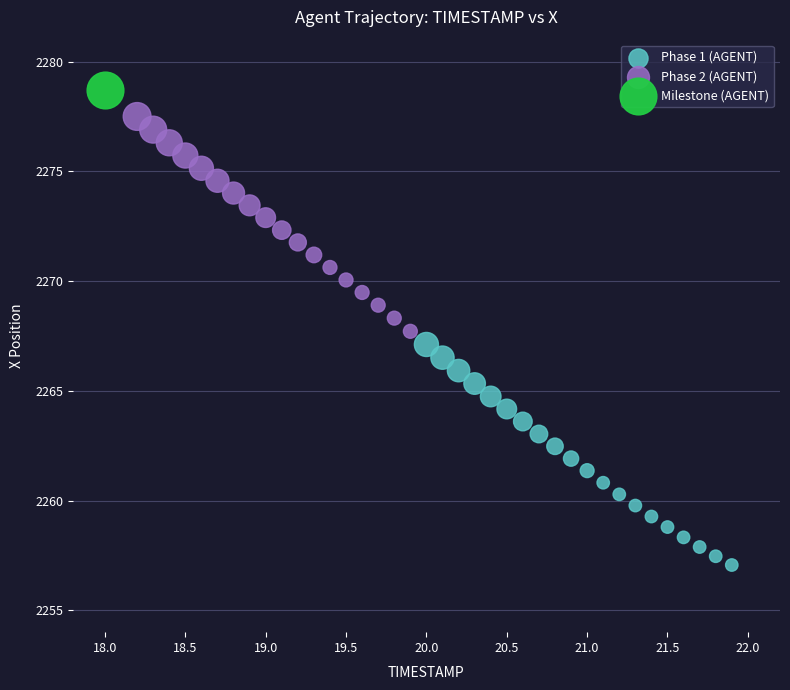

What are all the series names shown in the legend?

Phase 1 (AGENT), Phase 2 (AGENT), Milestone (AGENT)